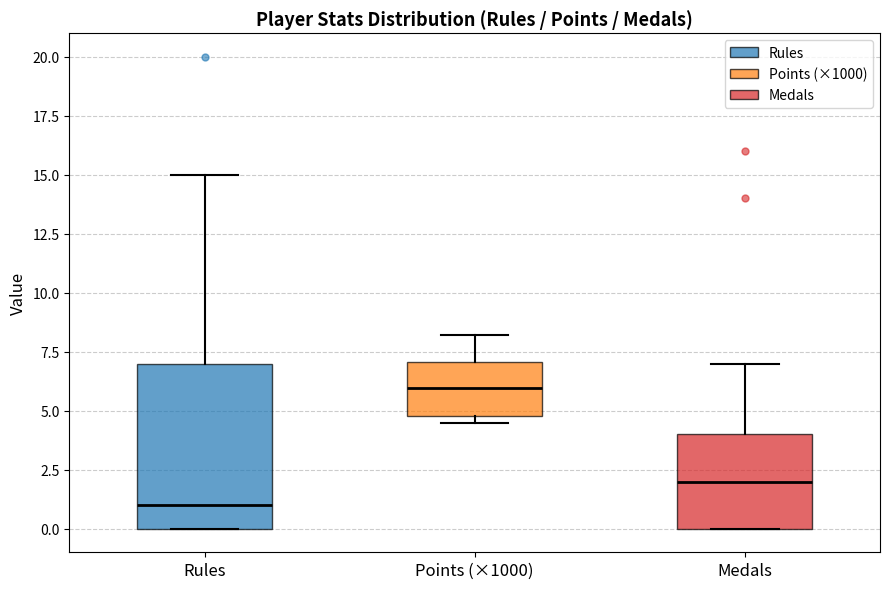

Reading left to right, transcribe this box plot: for each box, give where its median line is, the range the box spans, and where its two whiskers end, as read against the y-axis. The values are not printed on the chart, so give them approximately, as read against the axis.

Rules: median 1.0, box 0.0 to 7.0, whiskers 0.0 to 15.0
Points (×1000): median 6.0, box 5.0 to 7.0, whiskers 4.5 to 8.0
Medals: median 2.0, box 0.0 to 4.0, whiskers 0.0 to 7.0